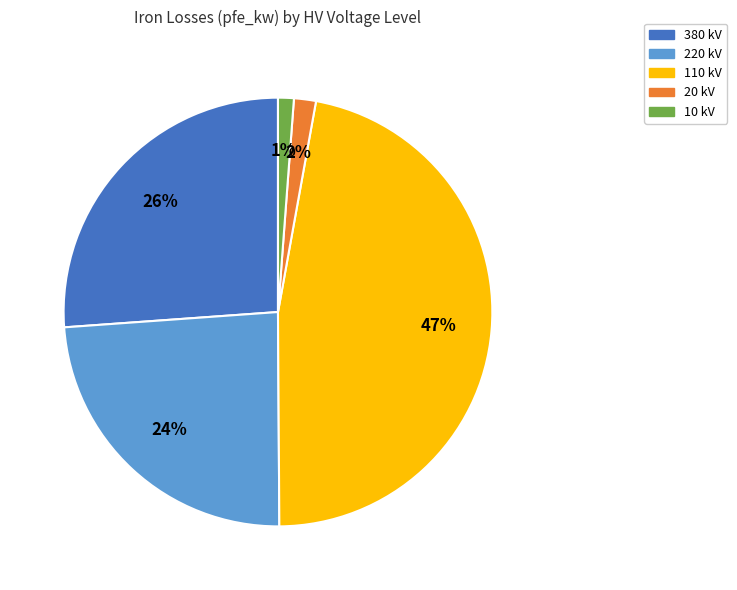

Which has a higher value, 20 or 110?

110